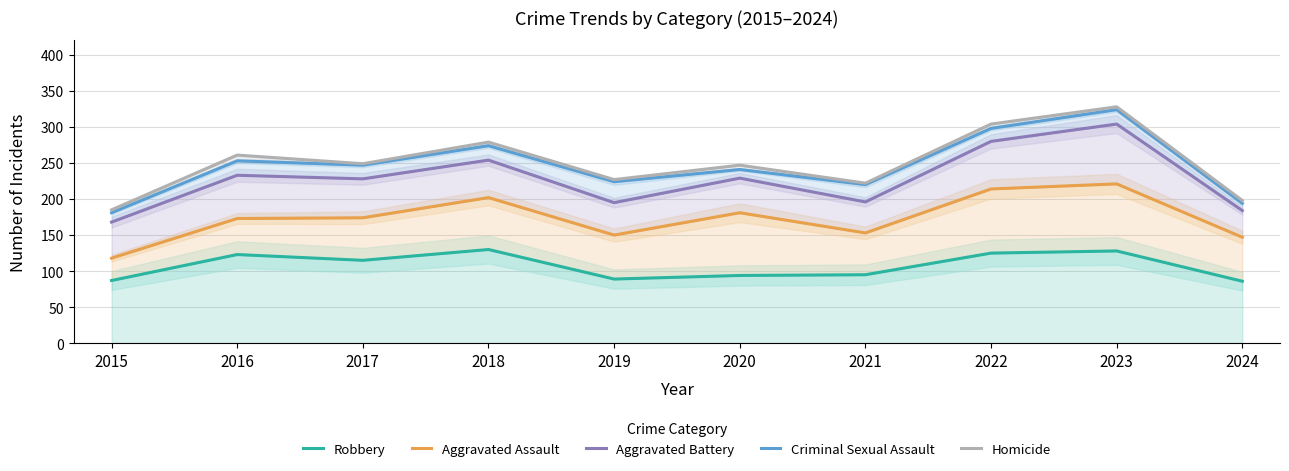

What is the smallest value displayed?

86